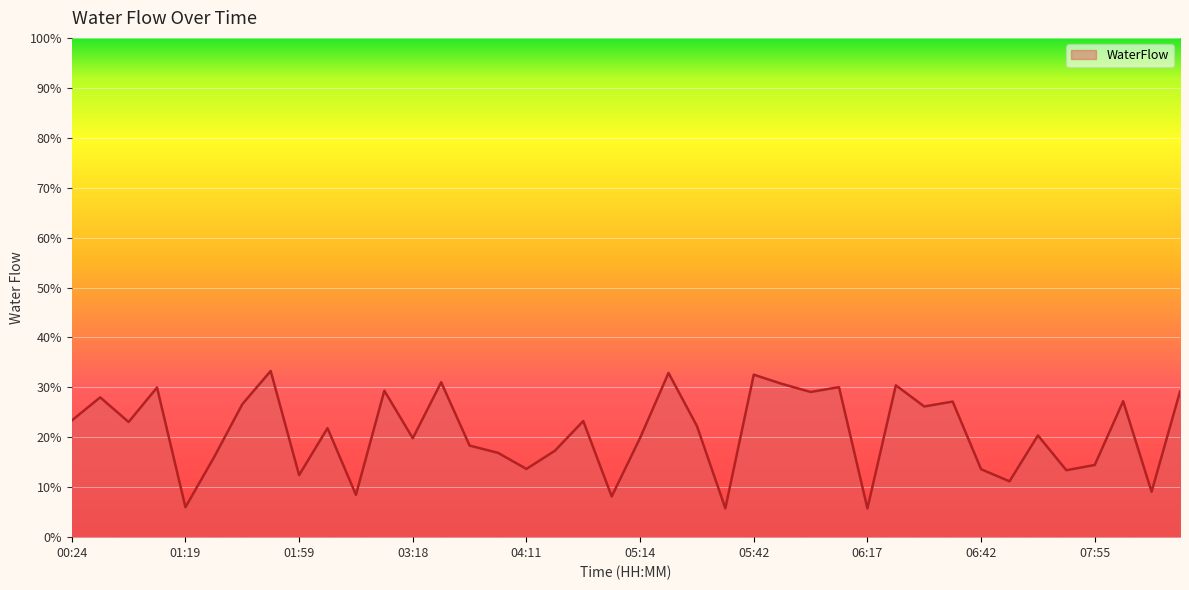

What is the difference between the second highest and second lowest values?

27.1